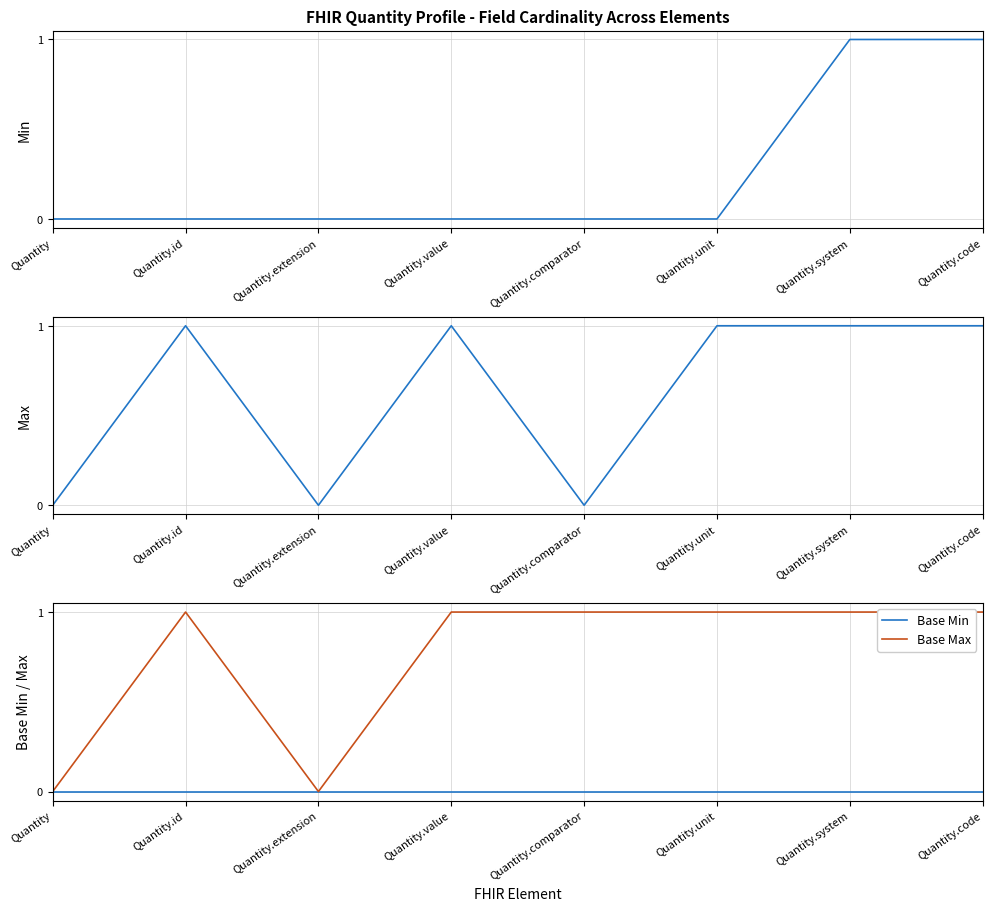

What is the label of the 7th point from the left?

Quantity.system